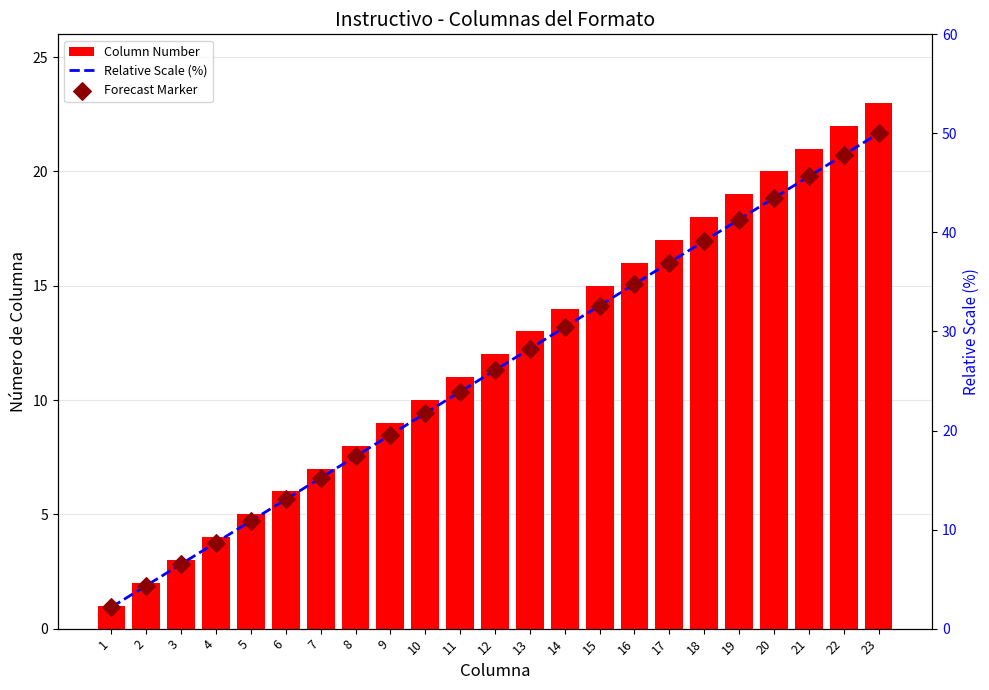

What are all the series names shown in the legend?

Column Number, Relative Scale (%), Forecast Marker